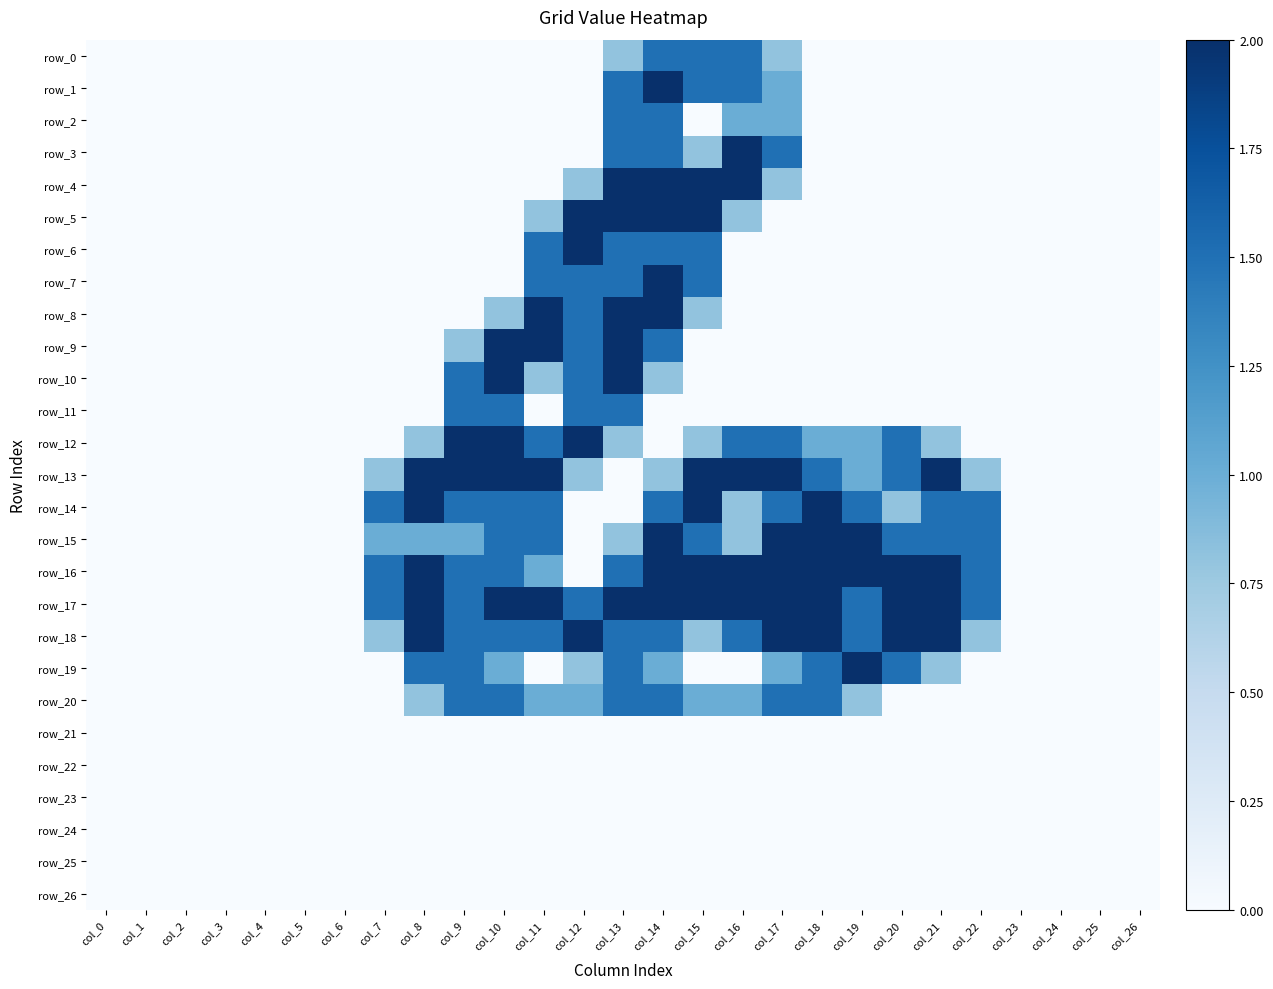

Rank the series by their maximum value, from lowest to highest.

row_21, row_22, row_23, row_24, row_25, row_26, row_0, row_2, row_11, row_20, row_1, row_3, row_4, row_5, row_6, row_7, row_8, row_9, row_10, row_12, row_13, row_14, row_15, row_16, row_17, row_18, row_19